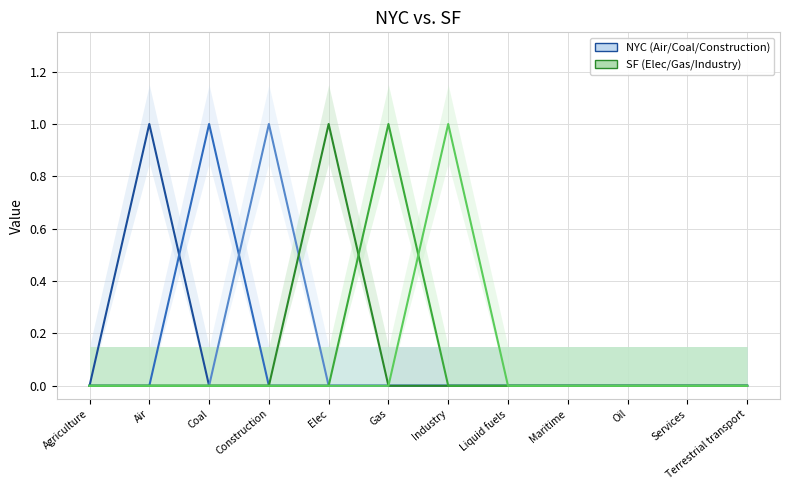

How many distinct data groups are displayed?

6